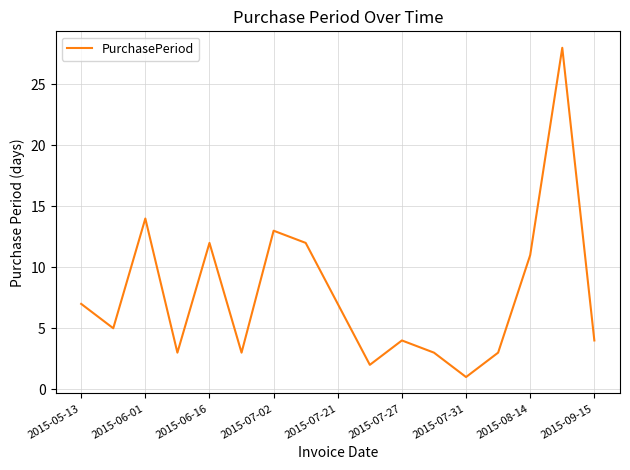

What is the maximum value shown in the chart?

28